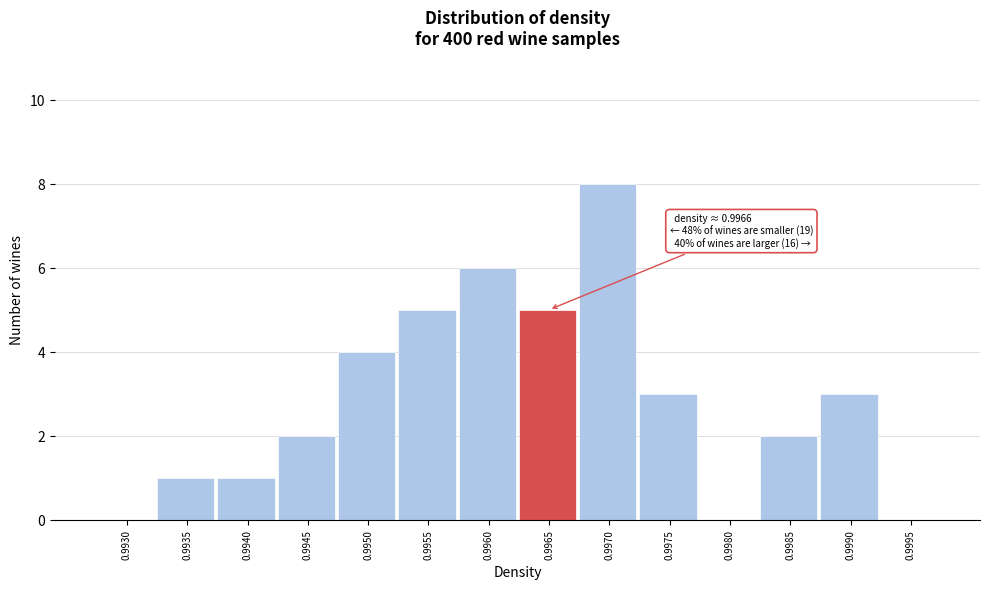

Reading left to right, transcribe all the data shown in this chart.

0.9930=0	0.9935=1	0.9940=1	0.9945=2	0.9950=4	0.9955=5	0.9960=6	0.9965=5	0.9970=8	0.9975=3	0.9980=0	0.9985=2	0.9990=3	0.9995=0